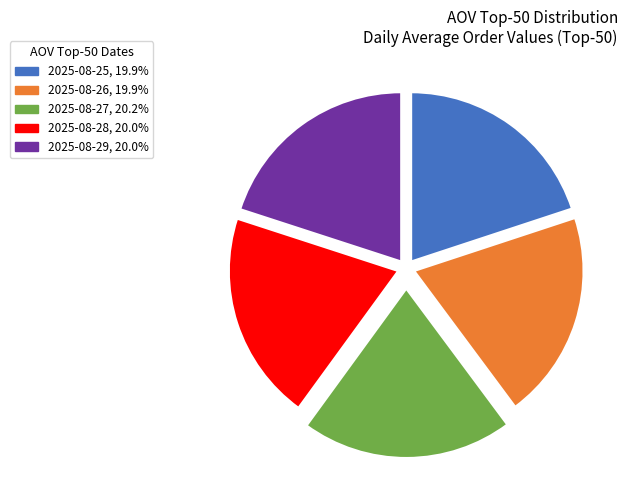

Do 2025-08-27 and 2025-08-29 together represent more than half of the pie?

No